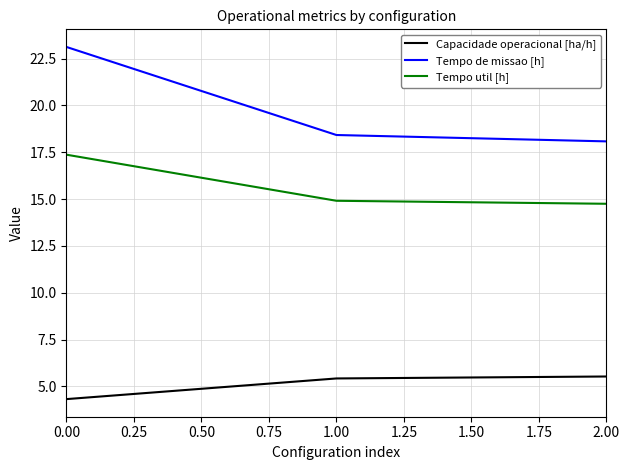

Rank the categories by Tempo de missao [h] value from lowest to highest.

2.00, 1.00, 0.00